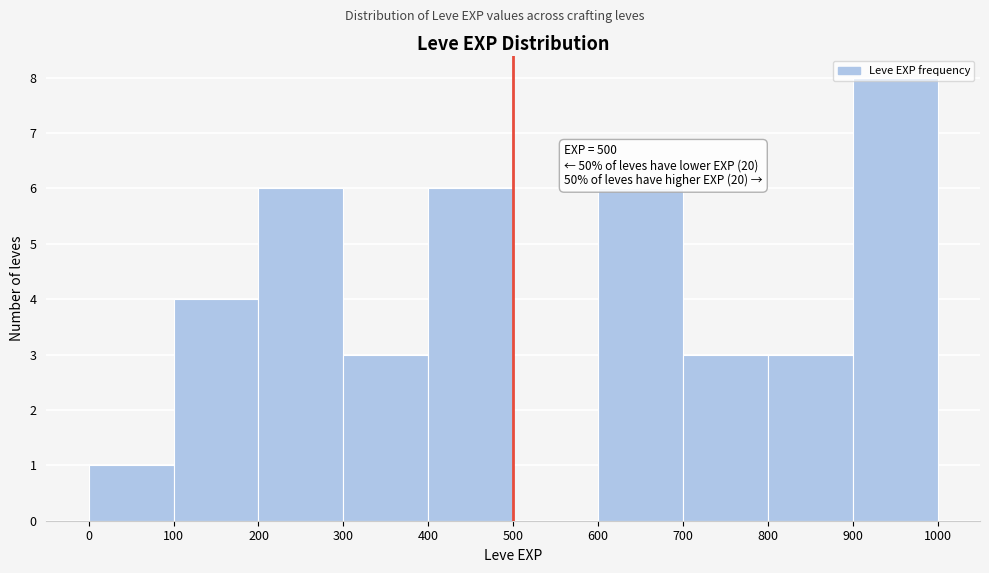

Over which range of the x-axis is the bar tallest?

900 to 1000